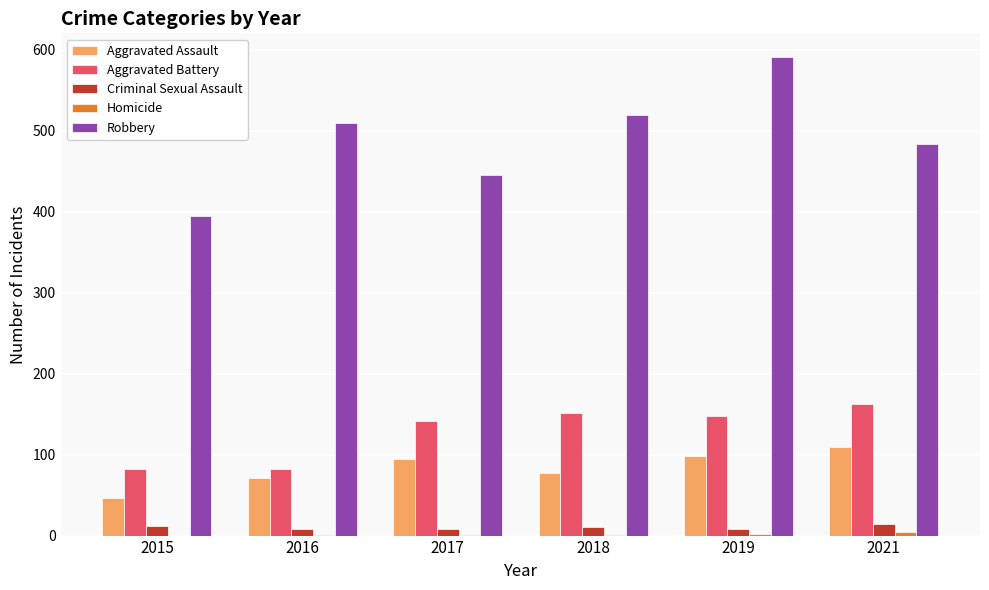

What is the sum of the Aggravated Battery values at 2021 and 2017?

305